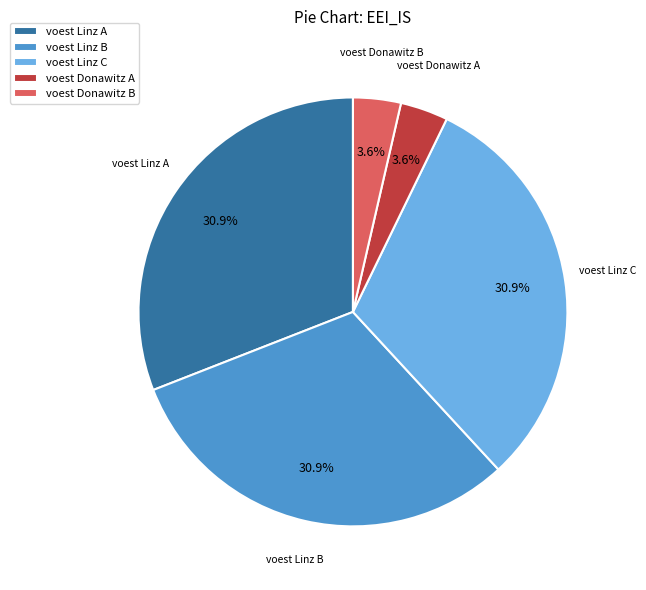

Do voest Donawitz A and voest Donawitz B together represent more than half of the pie?

No